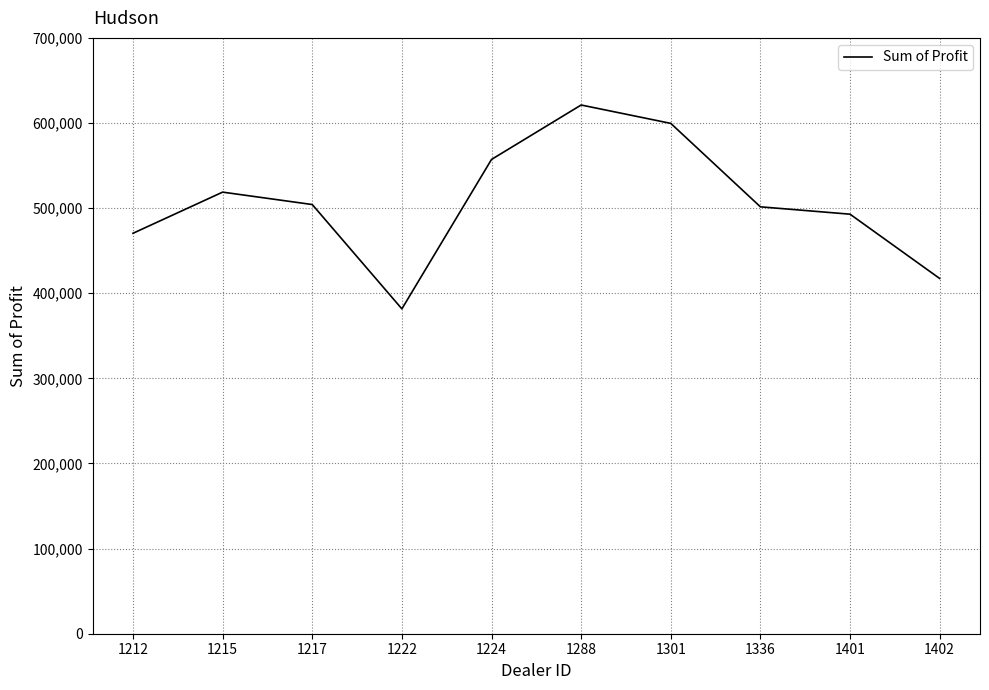

What is the greatest value displayed?

621153.0